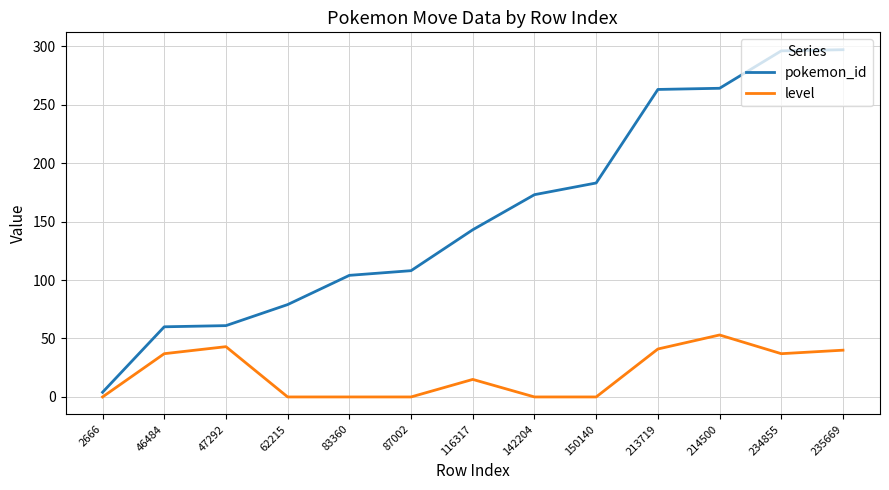

Which series has the largest range (max minus min)?

pokemon_id